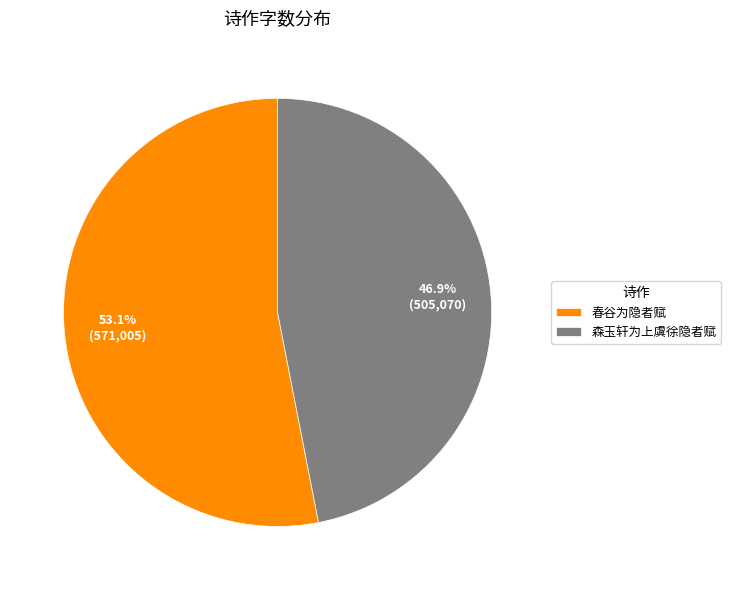

Is it true that 森玉轩为上虞徐隐者赋 is 47% of the pie?

True